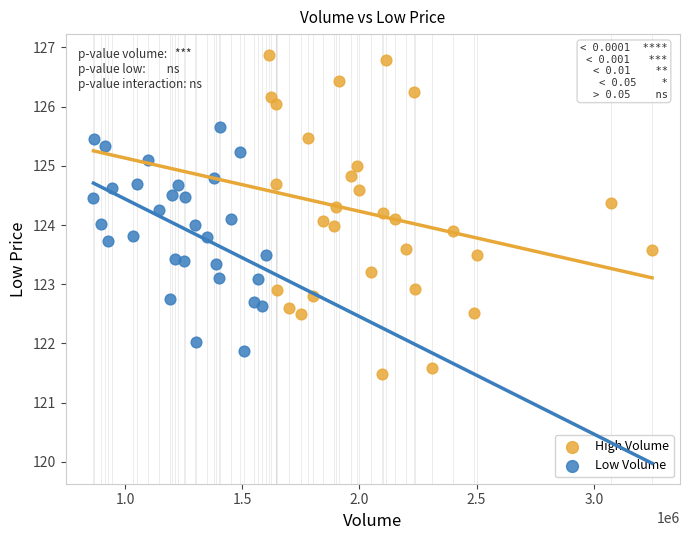

Which series reaches the minimum Y coordinate?

High Volume